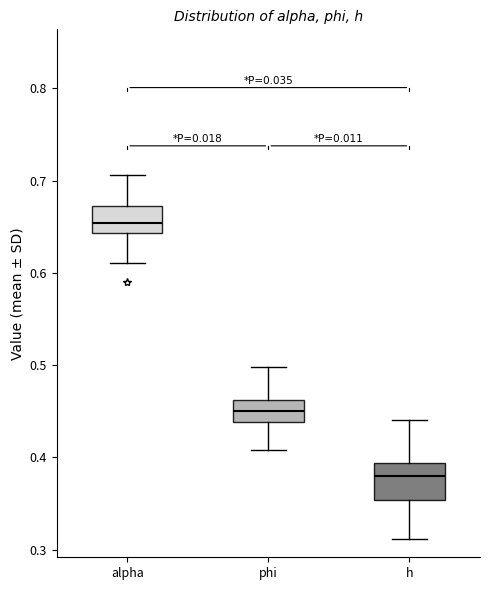

Which box is the tallest, from its lower edge to its upper edge?

h